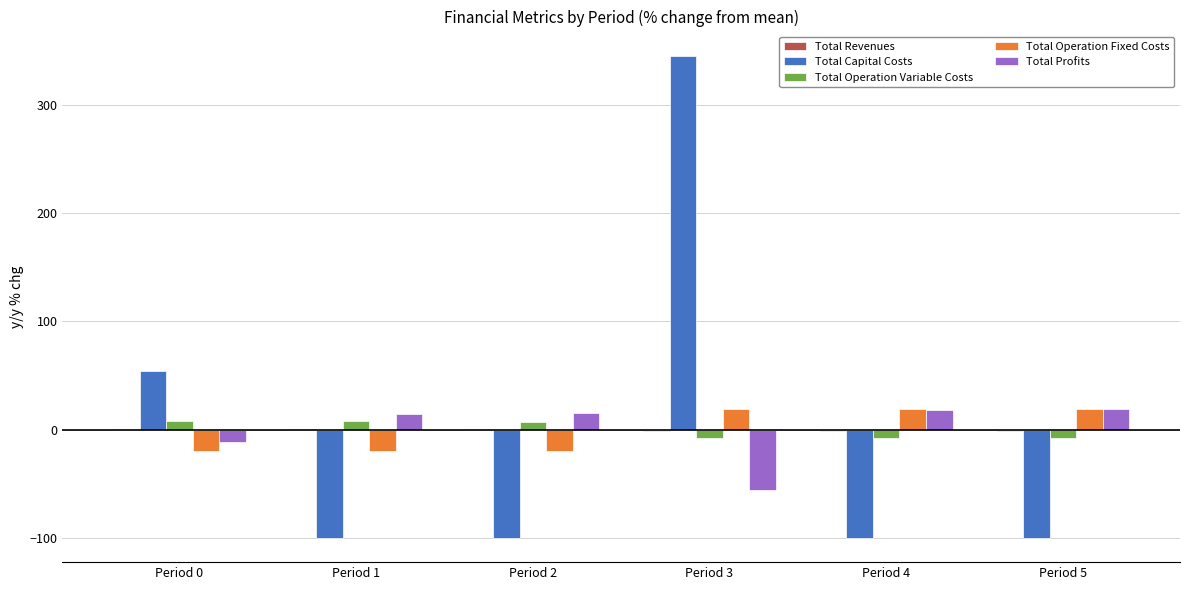

What value does the Total Capital Costs series have at Period 5?

-100.0